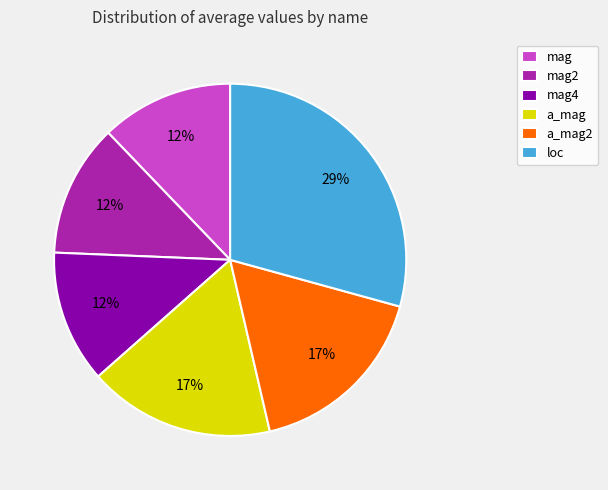

Which slice is the largest?

loc